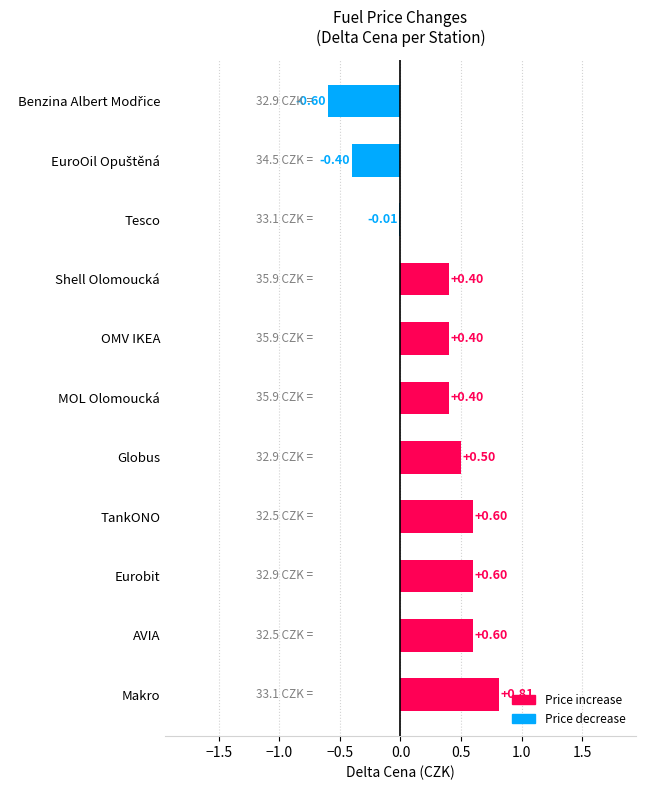

Which label corresponds to the largest value in the chart?

Makro